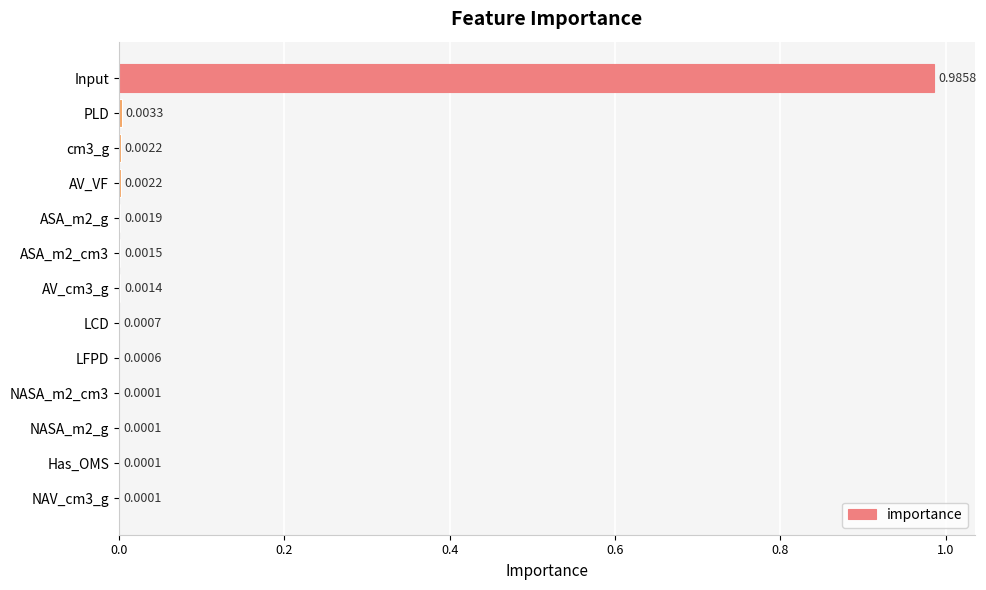

Between PLD and LFPD, which is larger?

PLD